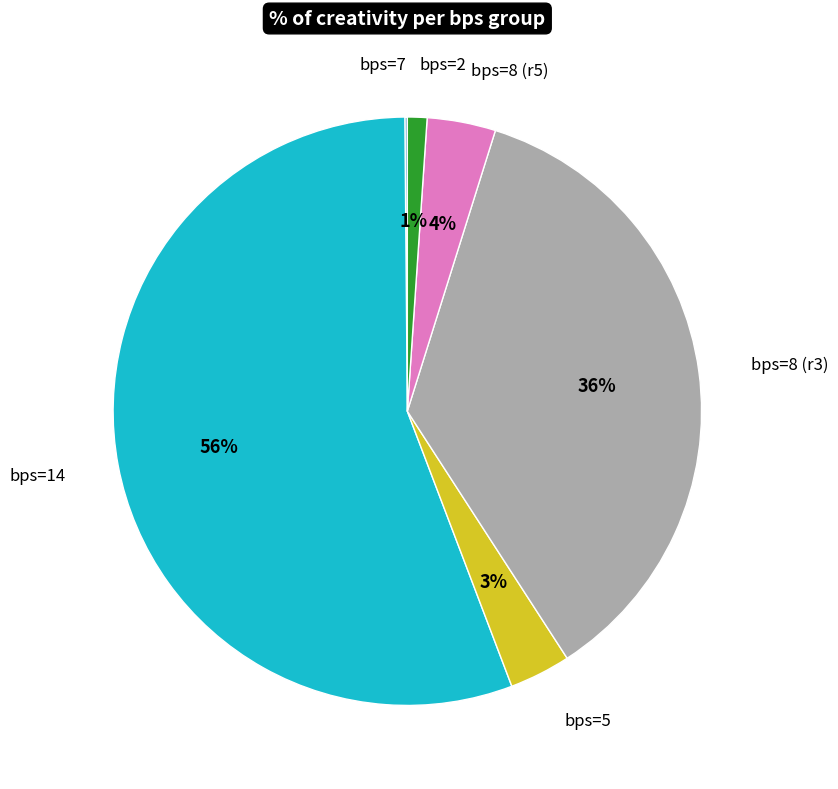

To the nearest percent, what is the difference between the largest and smallest slice percentages?

56%